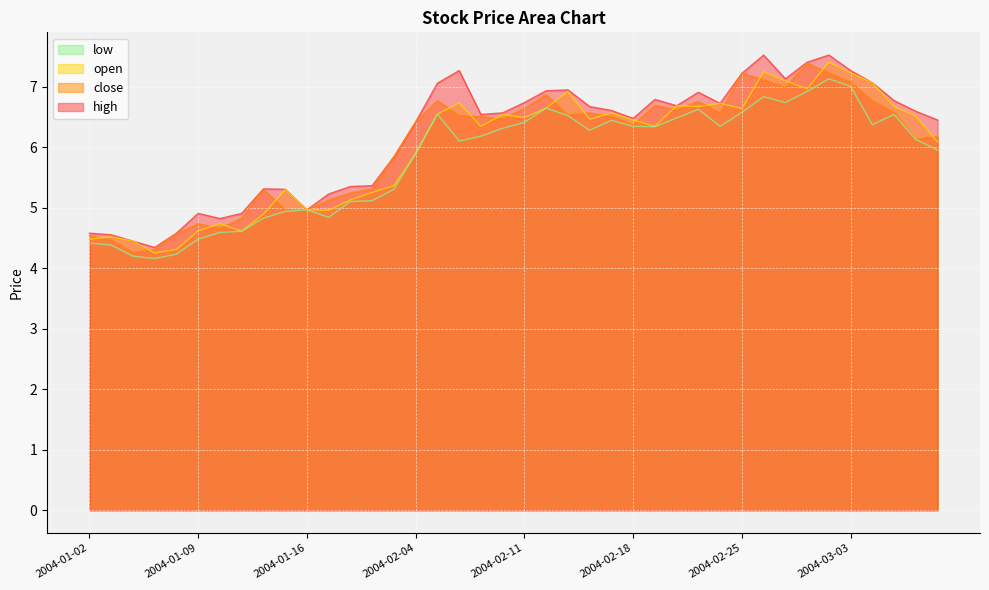

Which label corresponds to the largest value in the chart?

2004-02-26